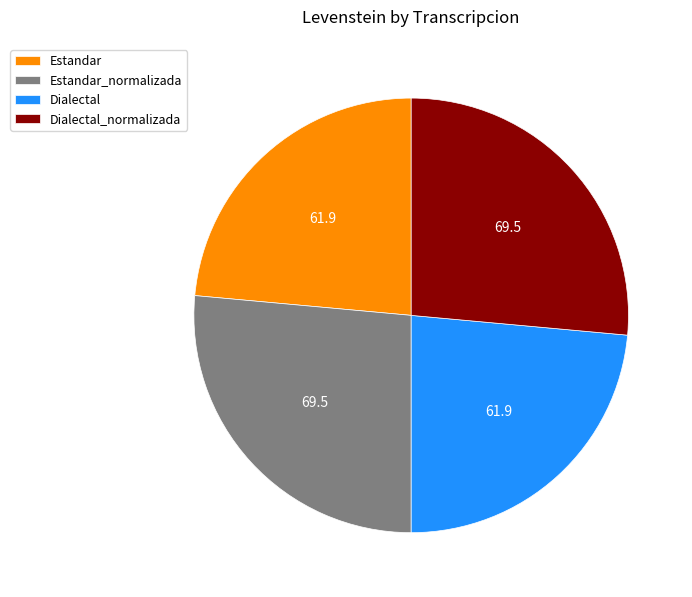

Count the number of slices in the pie.

4